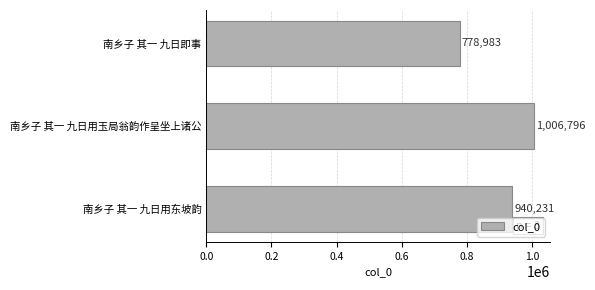

Rank the categories by value from highest to lowest.

南乡子 其一 九日用玉局翁韵作呈坐上诸公, 南乡子 其一 九日用东坡韵, 南乡子 其一 九日即事